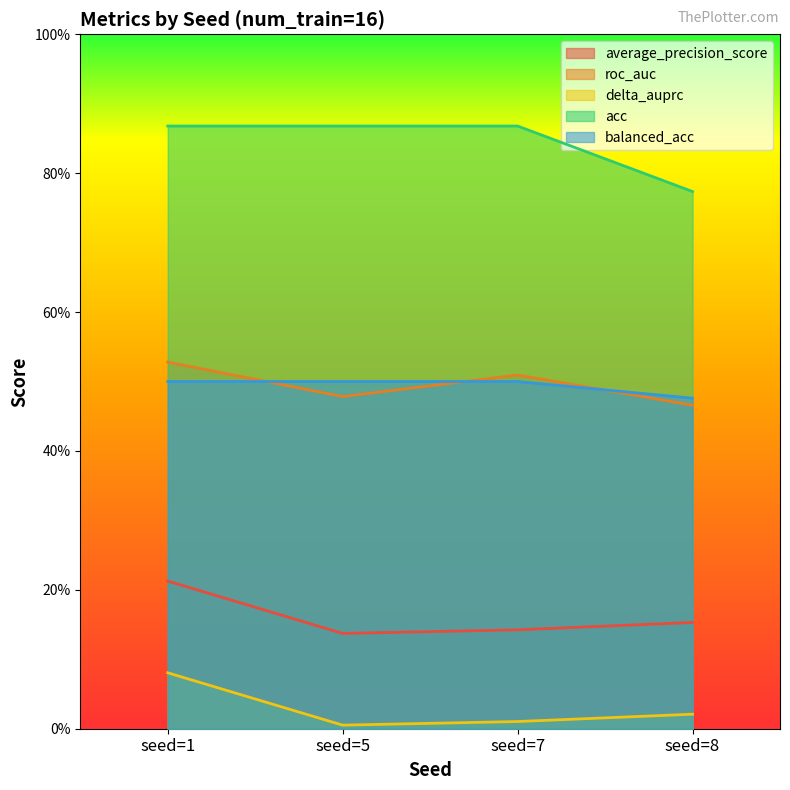

True or false: balanced_acc has more than 1 interior local peaks.

False